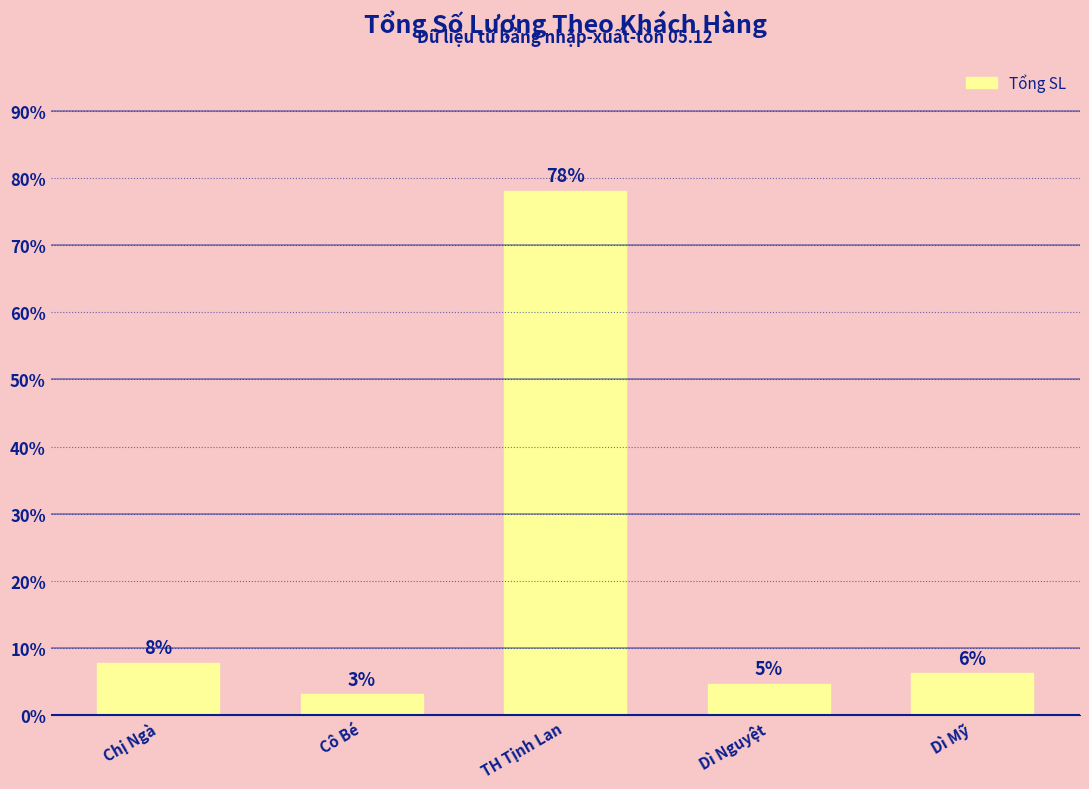

How many bars are there in total?

5